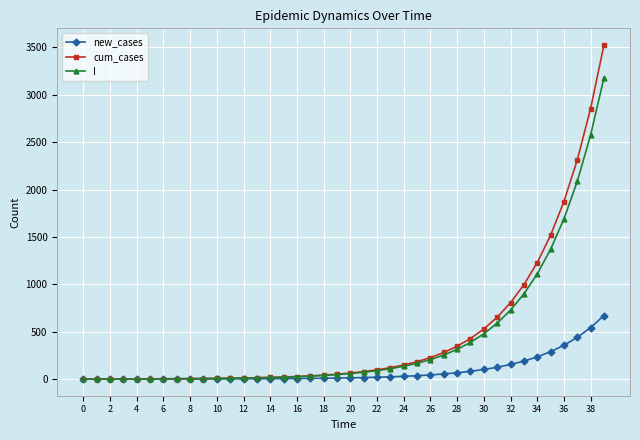

What is the difference between the maximum and minimum values in the new_cases series?

670.0